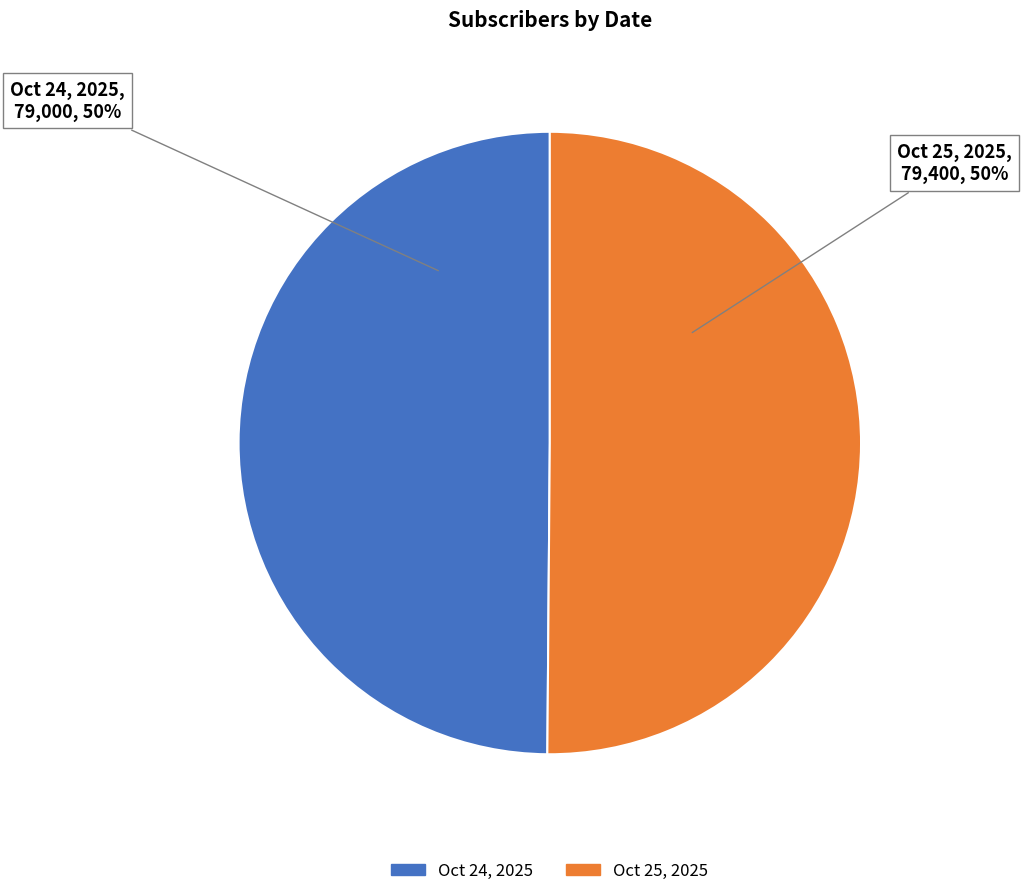

To the nearest percent, what is the average slice percentage?

50%